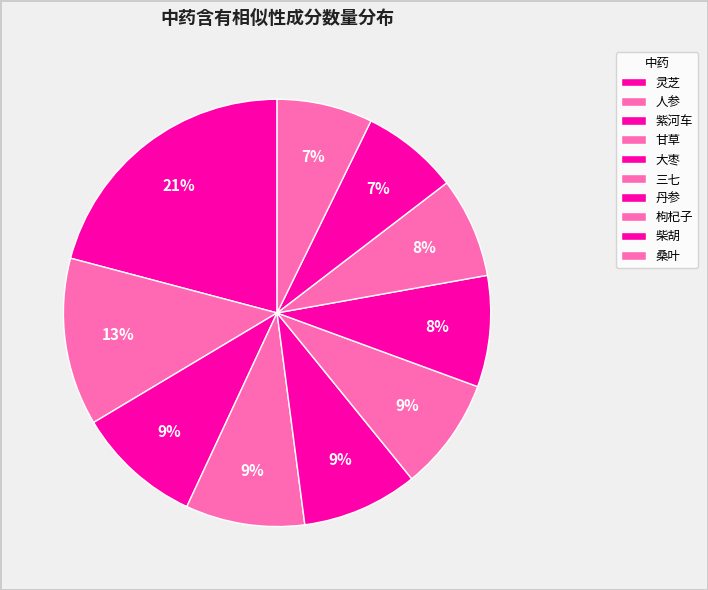

To the nearest percent, what portion does 三七 represent?

9%